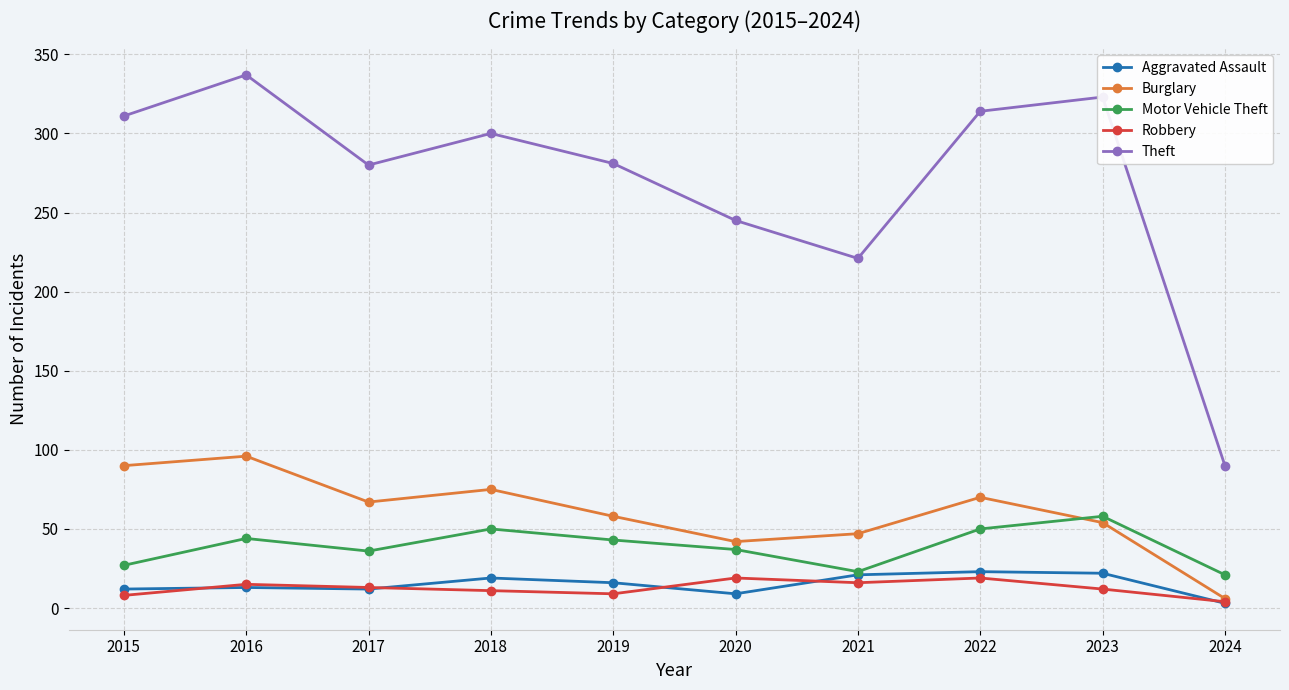

True or false: Theft and Robbery cross at least once.

False